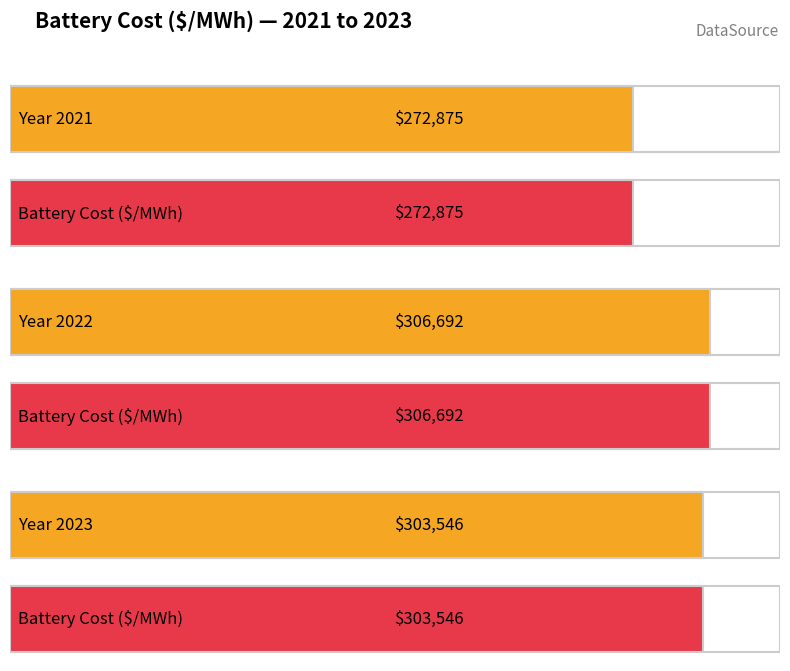

Between 2022 and 2023, which is larger?

2022